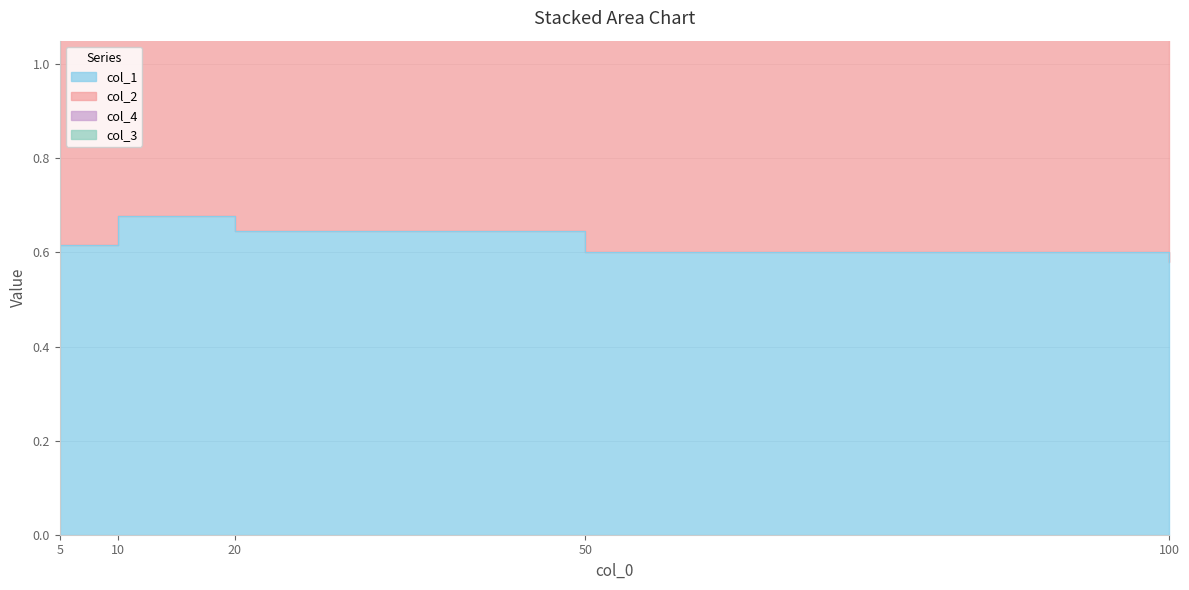

True or false: col_2 has more than 0 points higher than both neighbors.

False